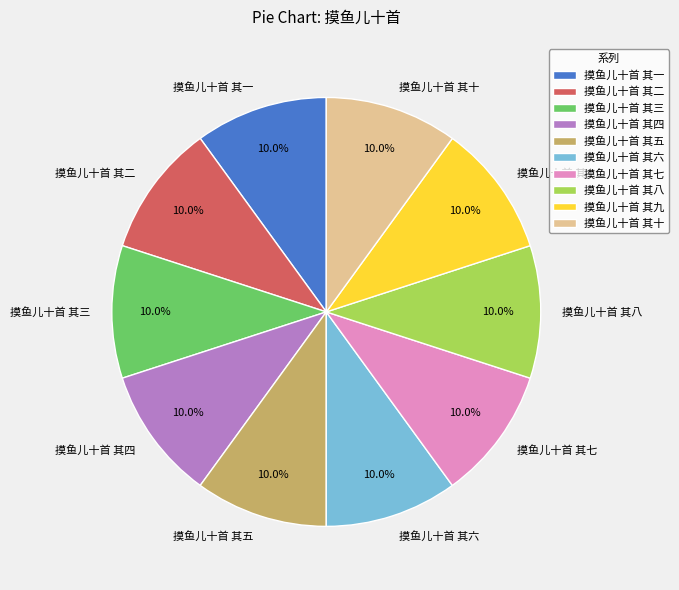

To the nearest percent, what is the combined percentage of 摸鱼儿十首 其十 and 摸鱼儿十首 其四?

20%